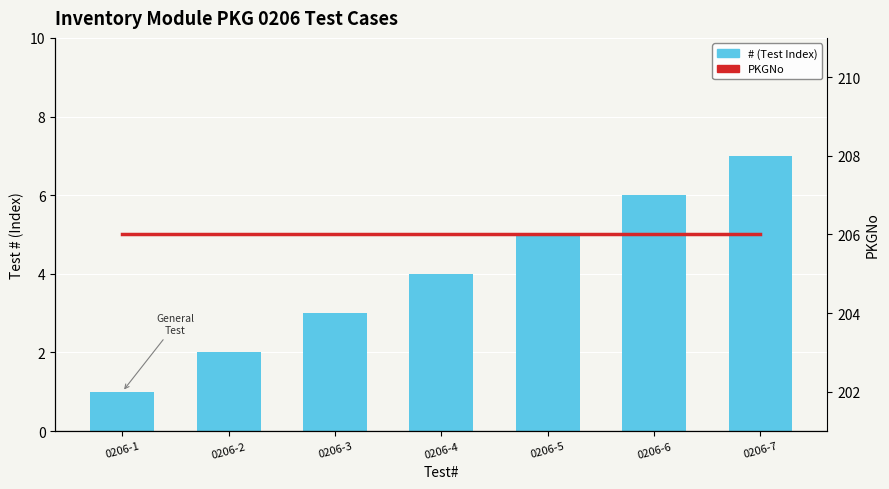

At which label is PKGNo closest to 206?

0206-1